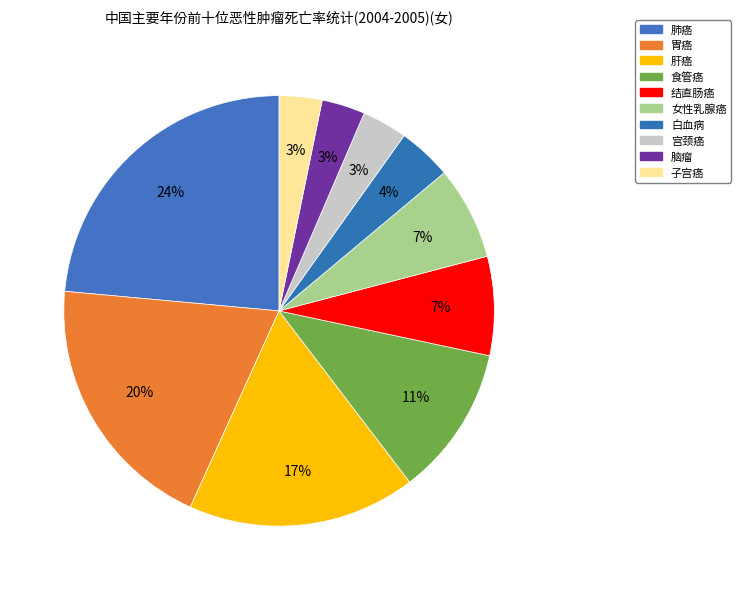

How many slices are in this pie chart?

10